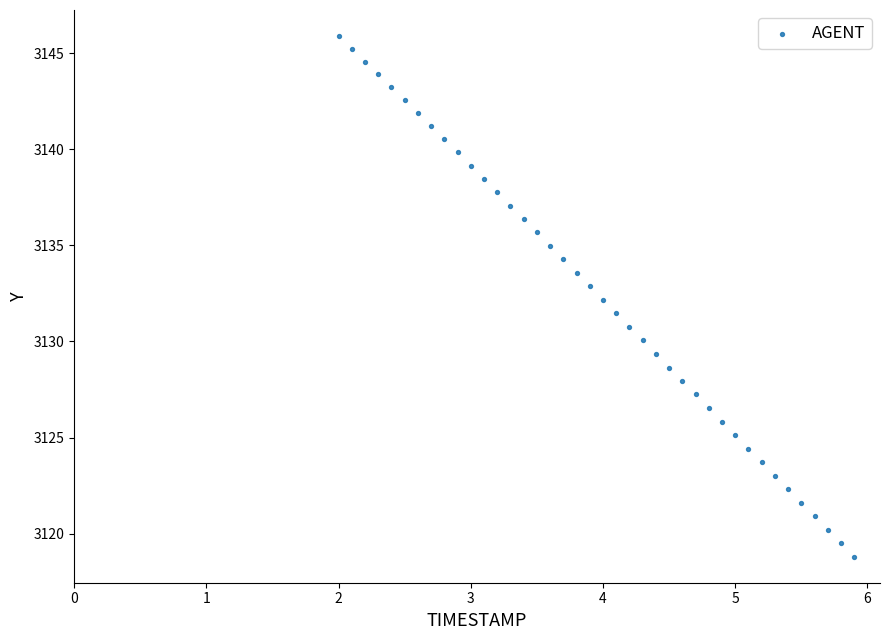

What is the range of Y values (max minus min)?

27.1